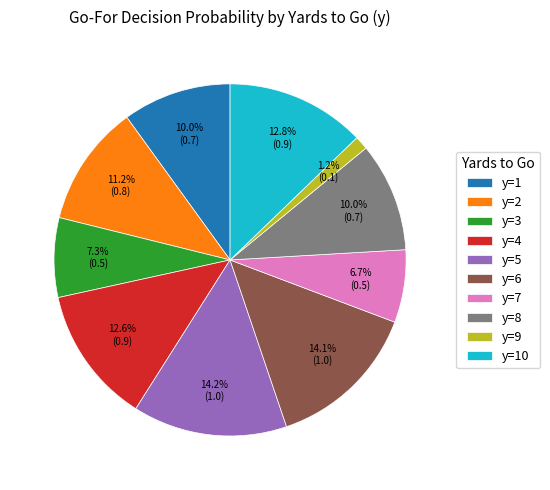

Do y=7 and y=4 together represent more than half of the pie?

No